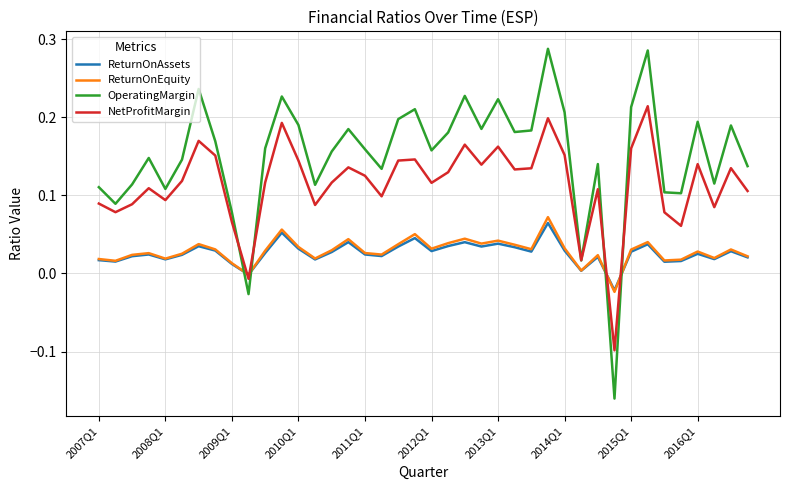

How many interior local valleys does the NetProfitMargin series have?

12